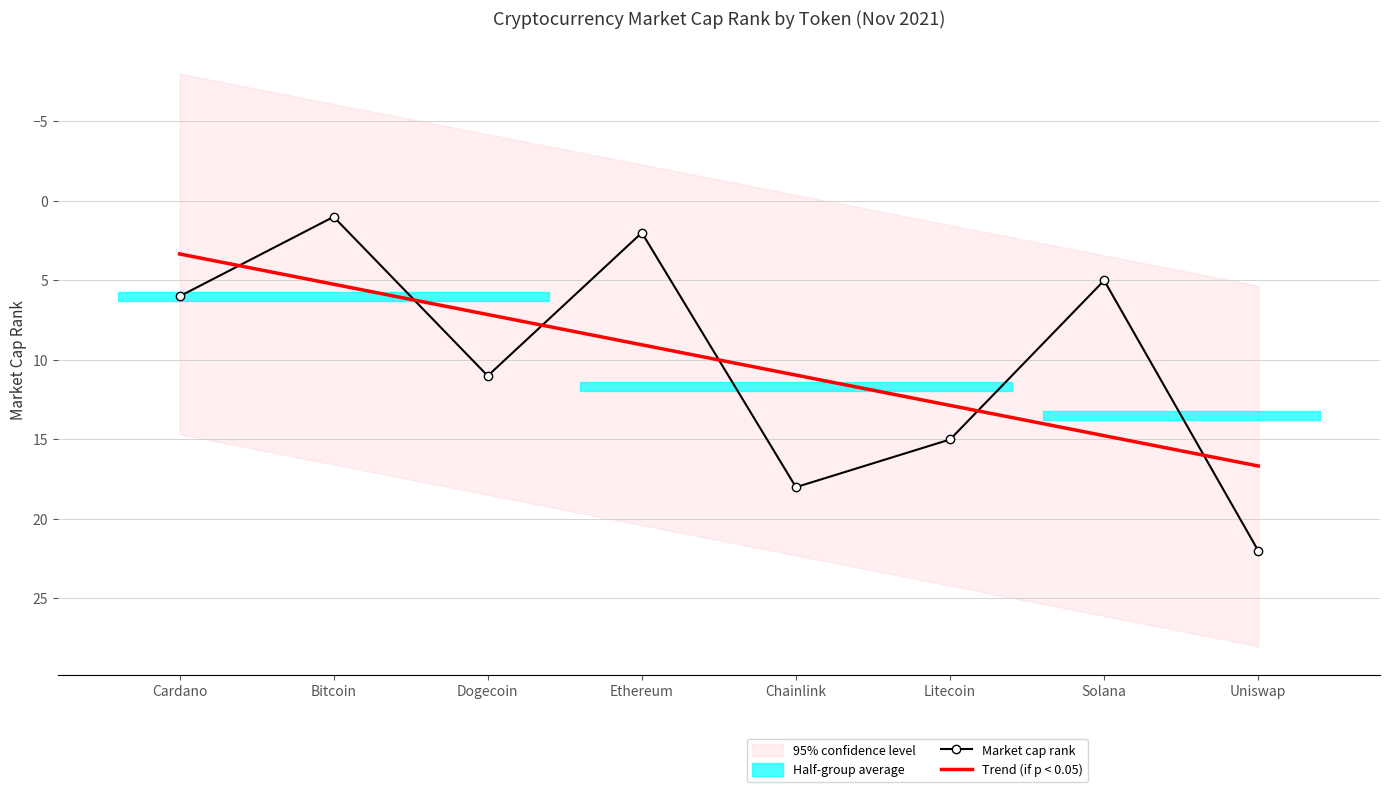

At which label does Market cap rank first exceed 11?

Chainlink